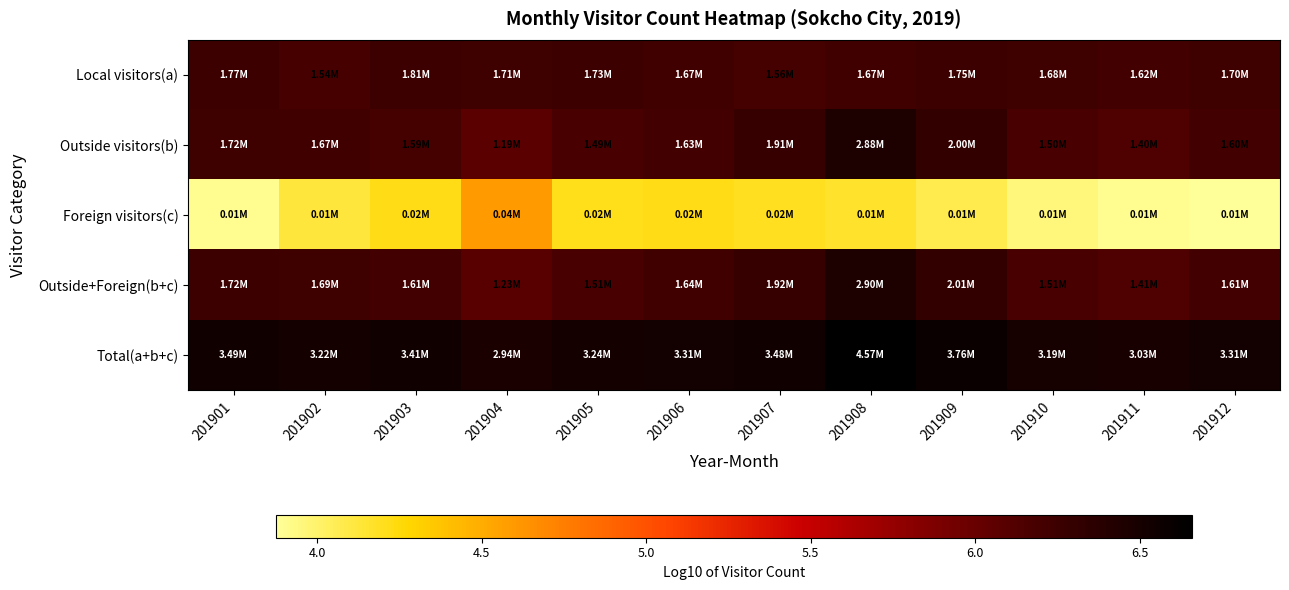

How many distinct data groups are displayed?

5